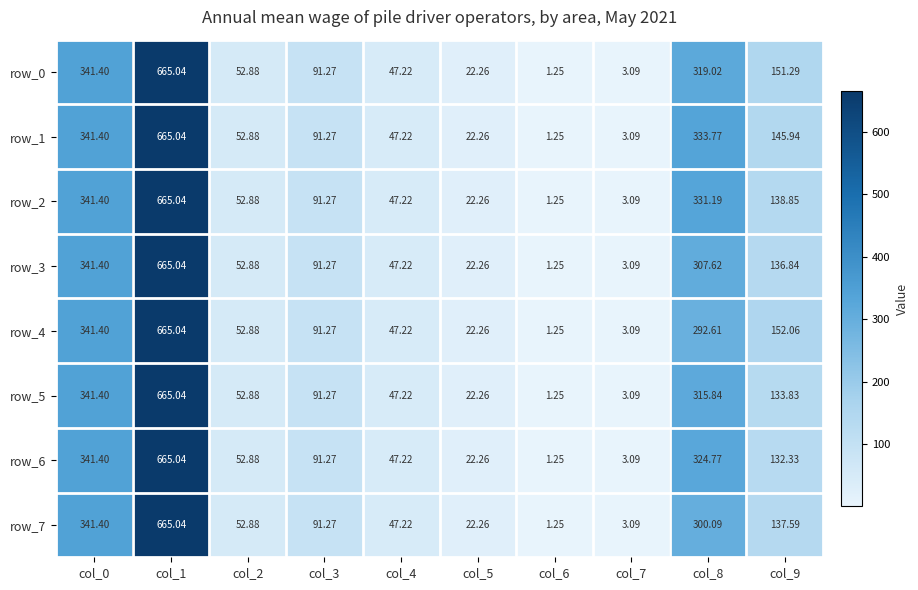

How many values in the row_3 series exceed 91?

5